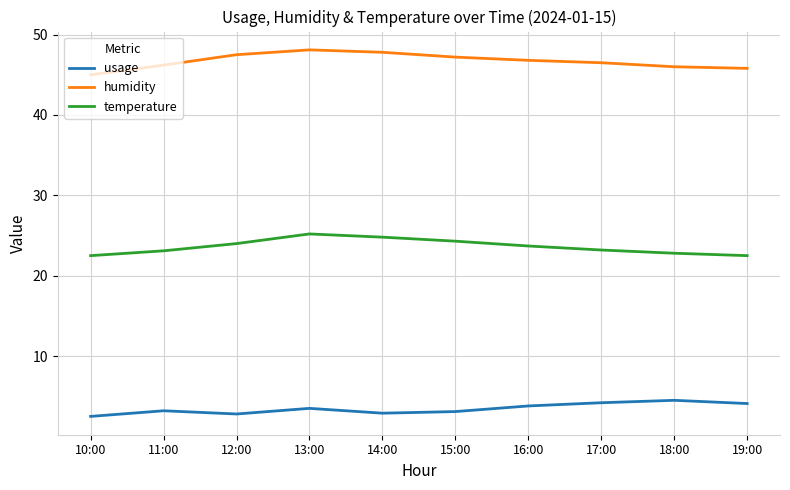

True or false: usage and humidity intersect in this chart.

False